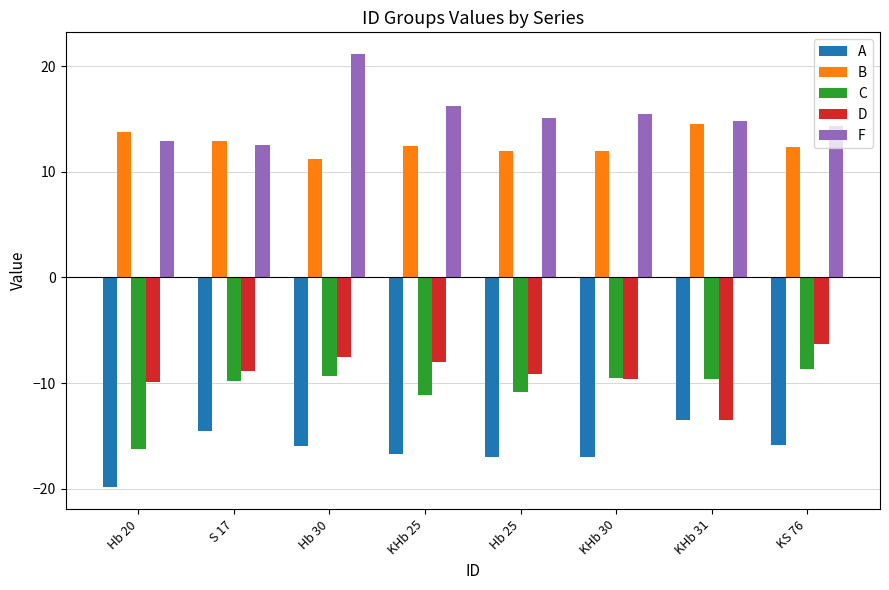

Does the chart contain any negative values?

Yes